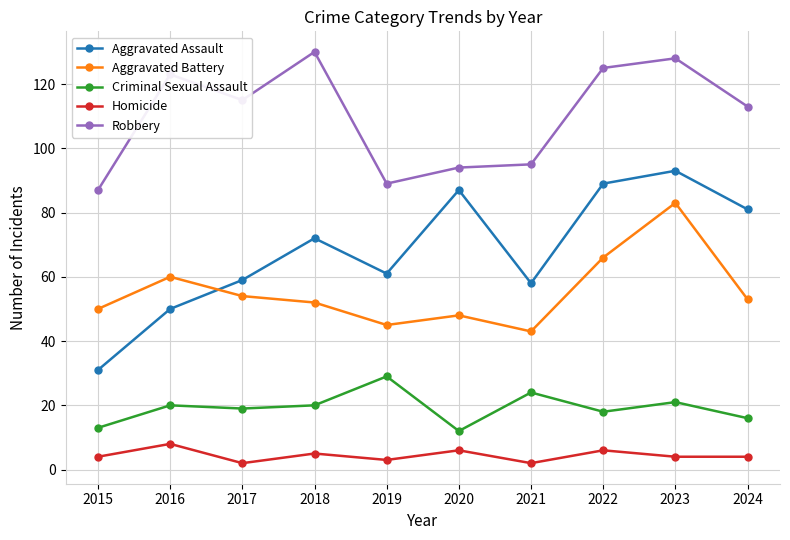

The value of Homicide at 2015 is 4. True or false?

True